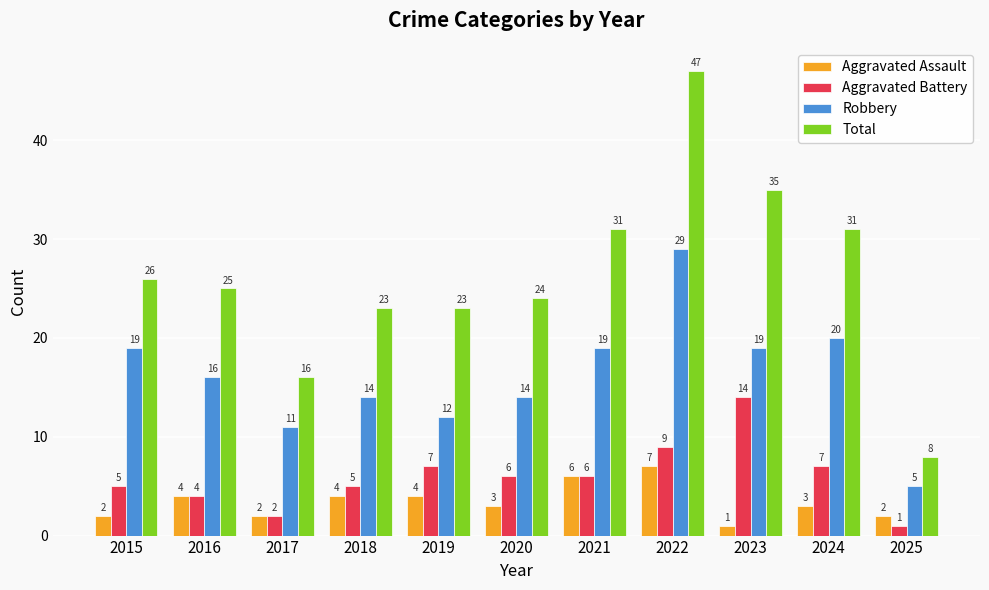

Is it true that Aggravated Assault equals 2 at 2021?

False